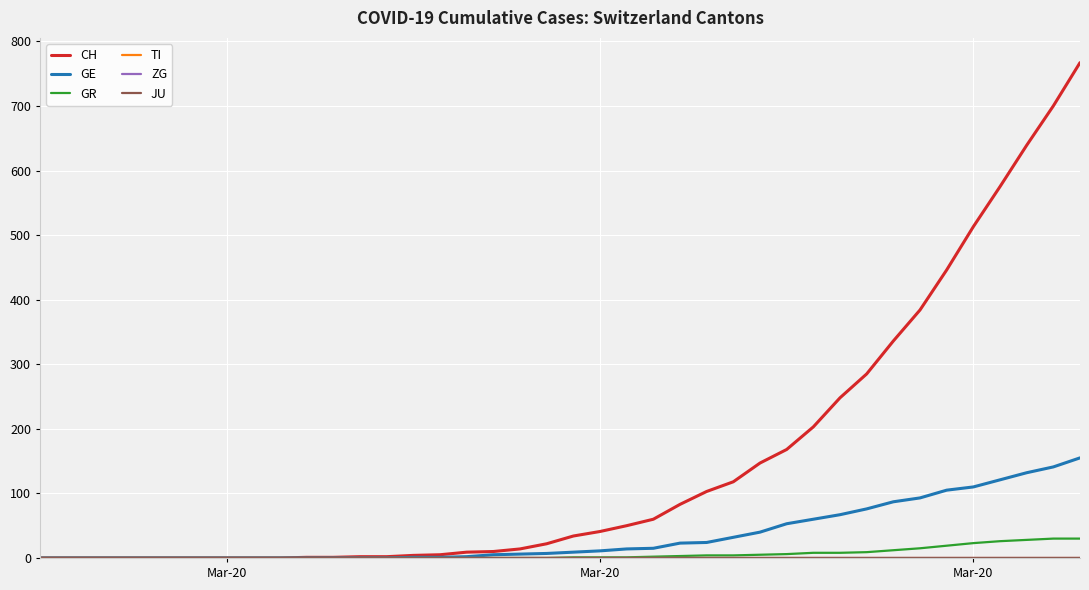

True or false: CH has more than 1 points higher than both neighbors.

False